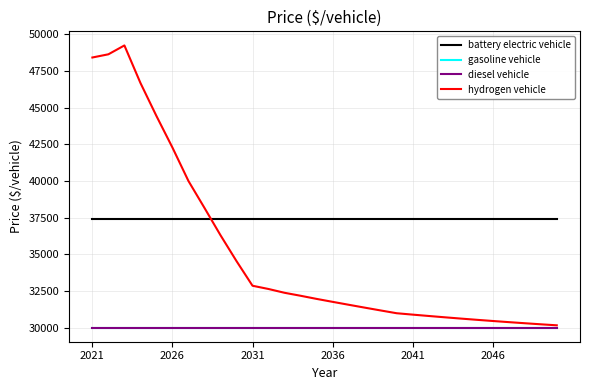

Is this an area chart (filled region under the line)?

No